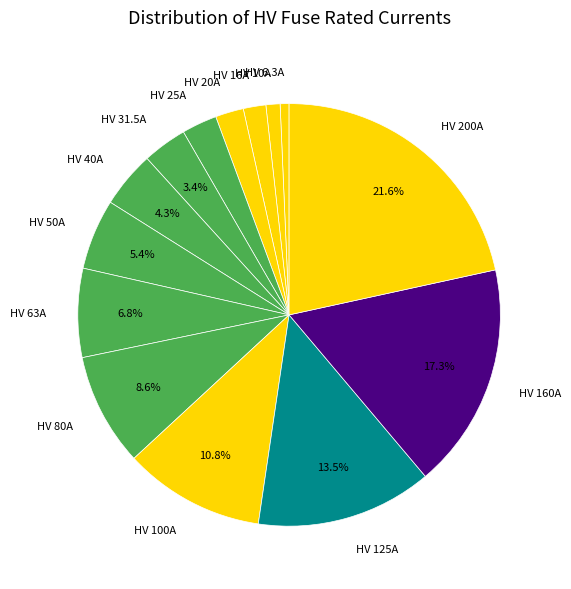

Is it true that HV 25A is 3% of the pie?

True